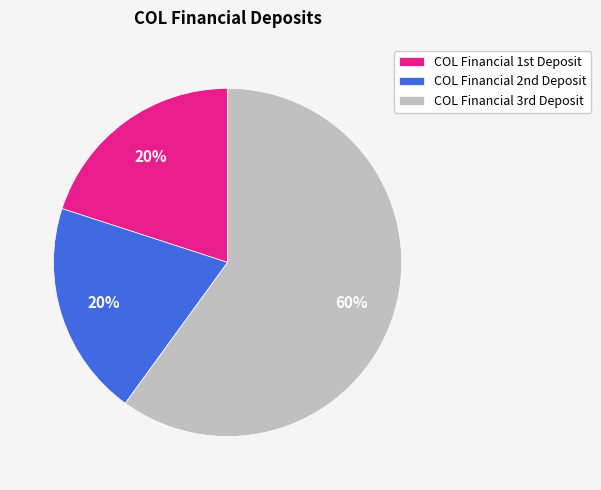

Count the number of slices in the pie.

3